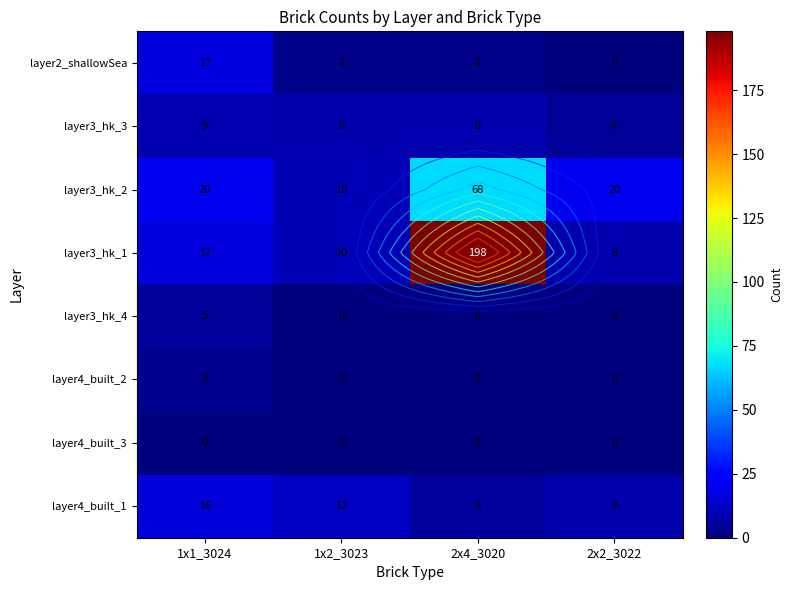

Which series has the largest range (max minus min)?

layer3_hk_1